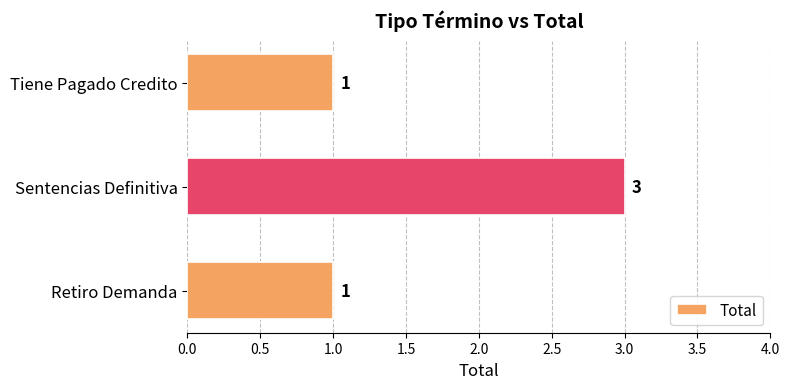

What is the sum of the values at Tiene Pagado Credito and Sentencias Definitiva?

4